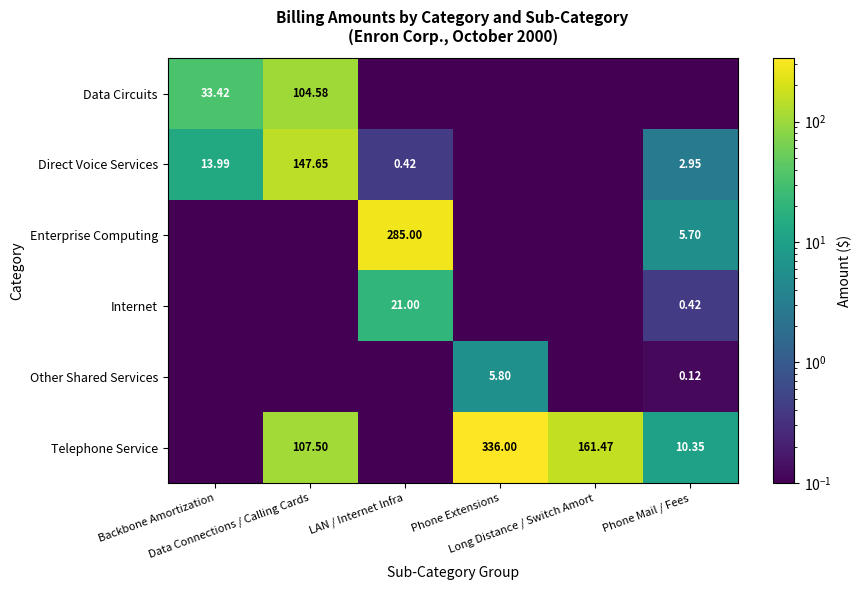

Where does the Direct Voice Services series first go above 2?

Backbone Amortization